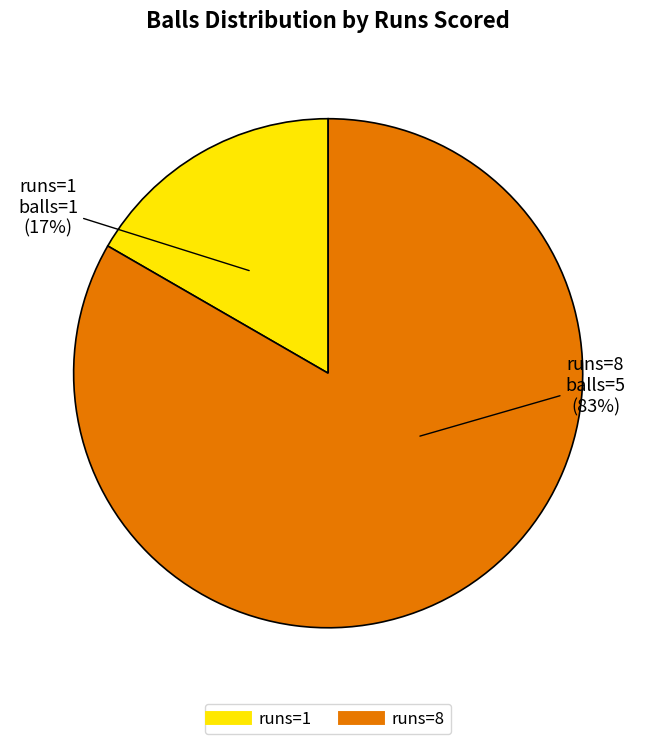

Does any single category account for the majority?

Yes